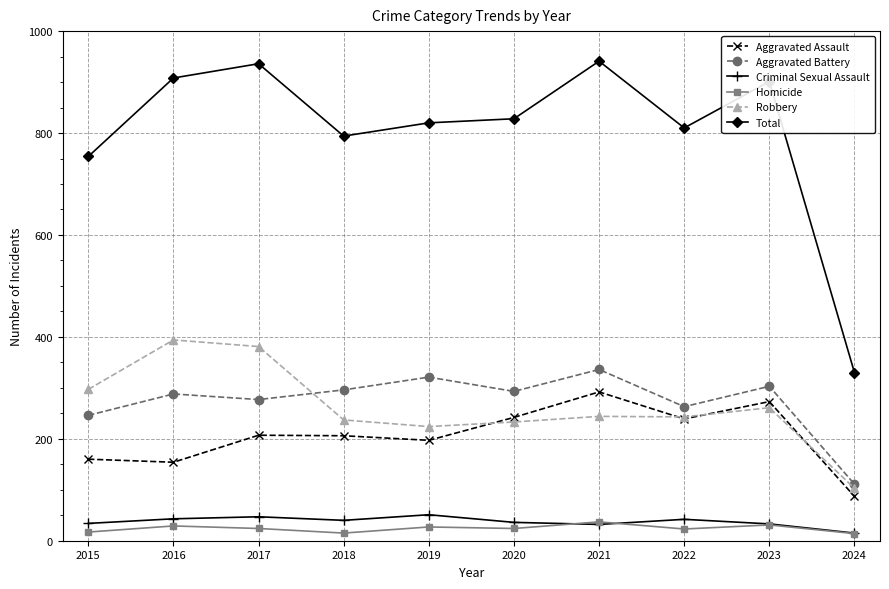

What is the maximum value for Aggravated Assault?

292